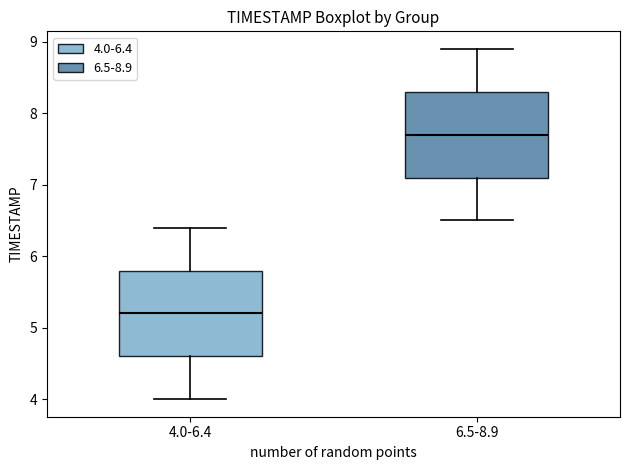

Where is the lower edge of the box for 4.0-6.4 on the y-axis? The values are not printed on the chart, so give them approximately, as read against the axis.

4.6